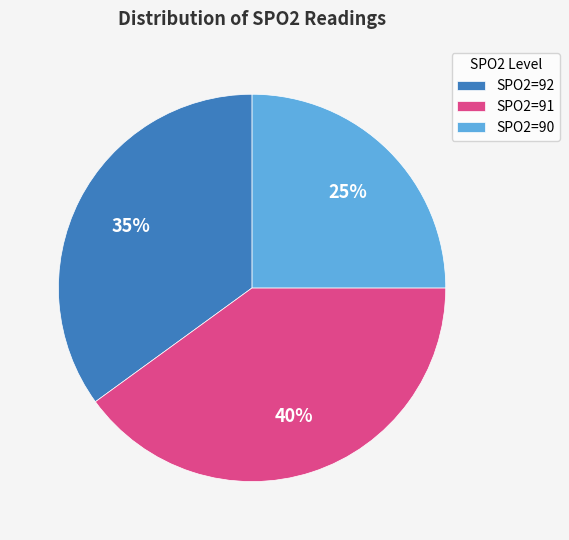

Approximately how many times larger is the value at SPO2=91 compared to SPO2=90?

1.6